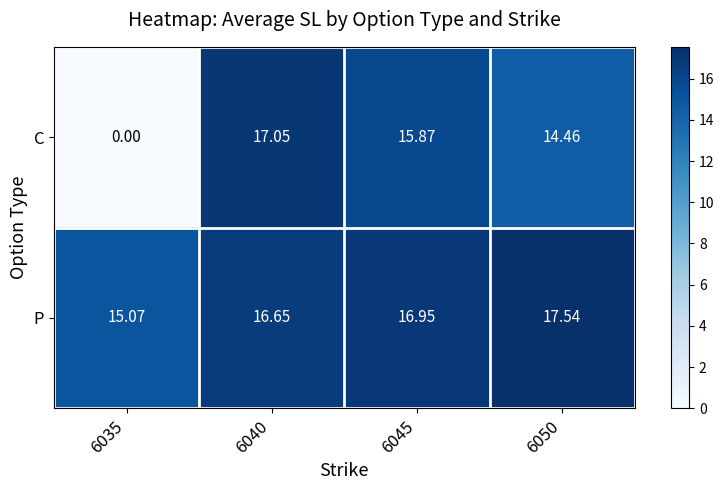

Which series has the largest total across all categories?

P